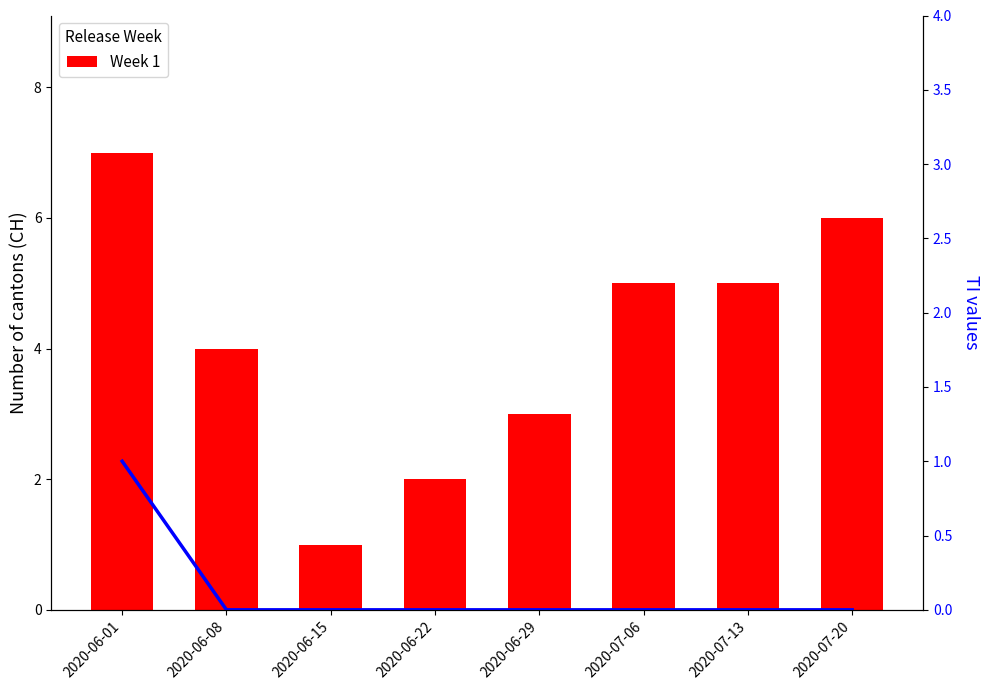

Where is Week 1 nearest to the value 4?

2020-06-08